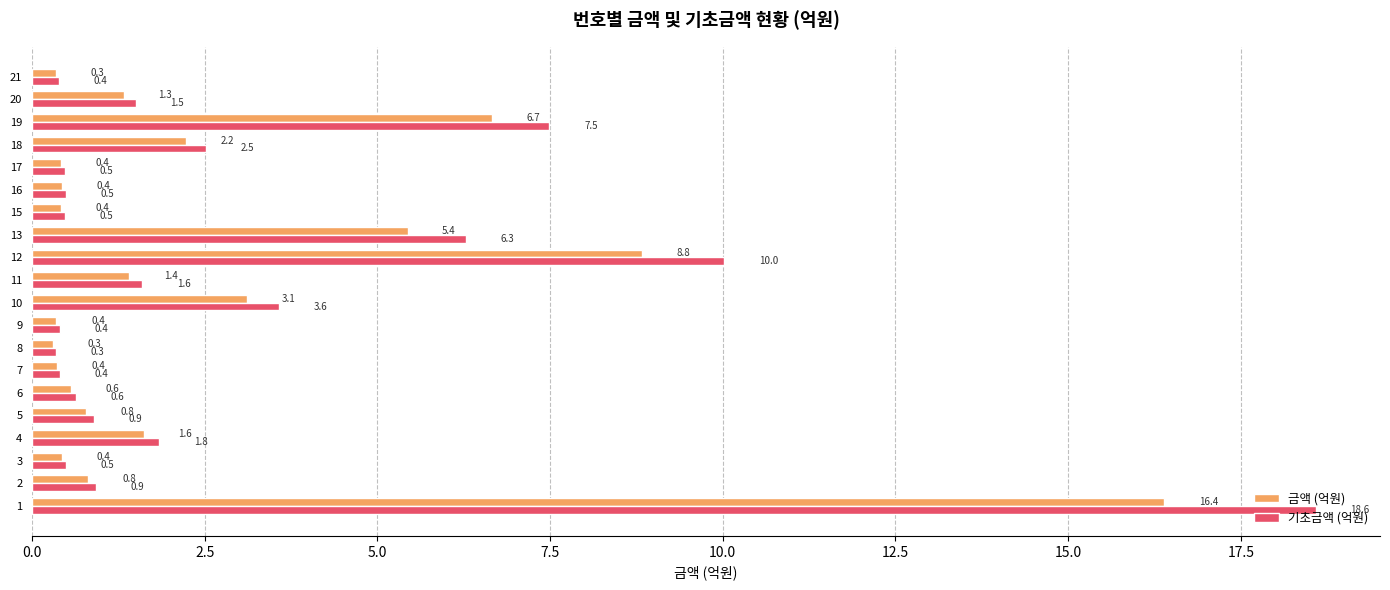

Read the 기초금액 (억원) value at 19.

7.5